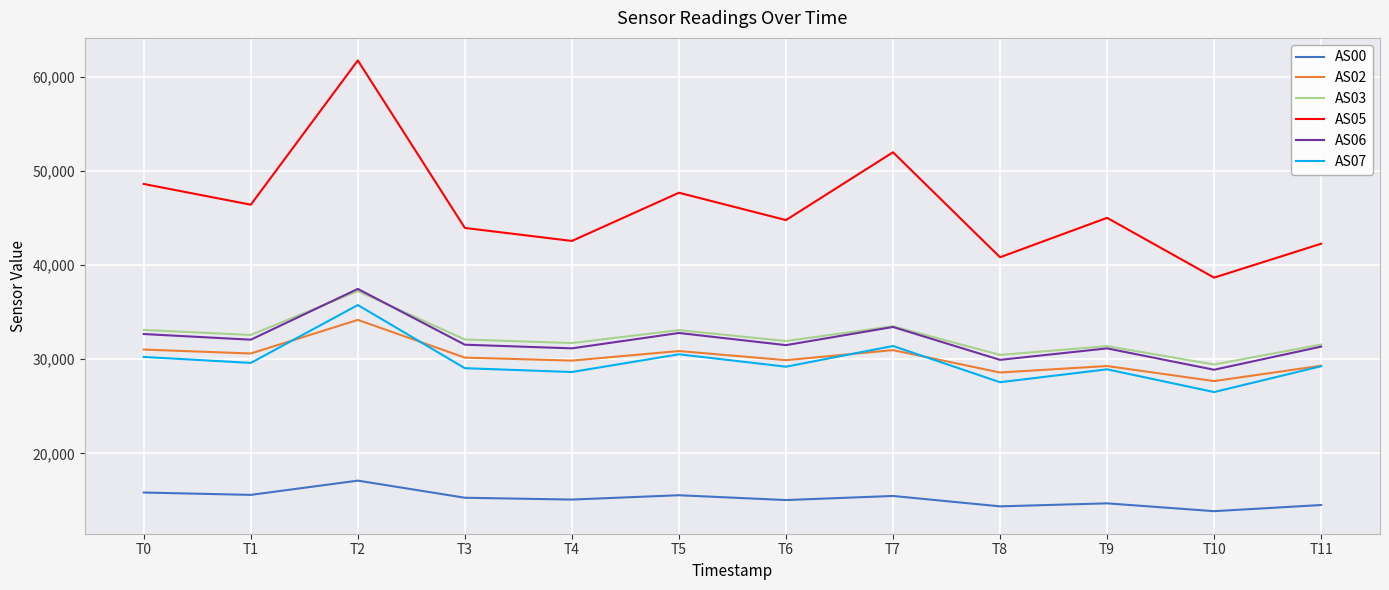

True or false: AS07 and AS00 cross at least once.

False